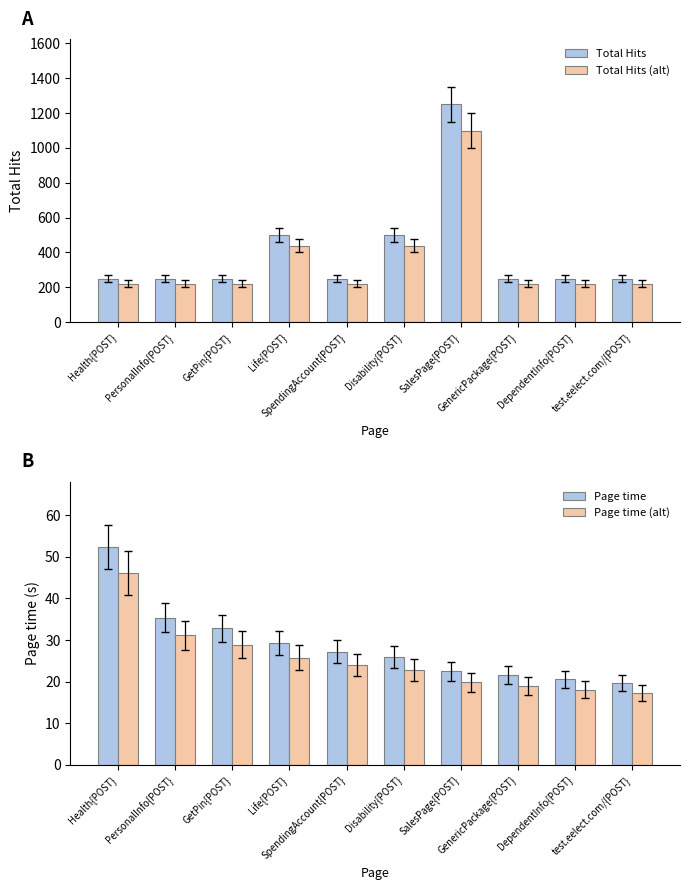

What is the difference between the maximum and minimum values in the Total Hits (alt) series?

880